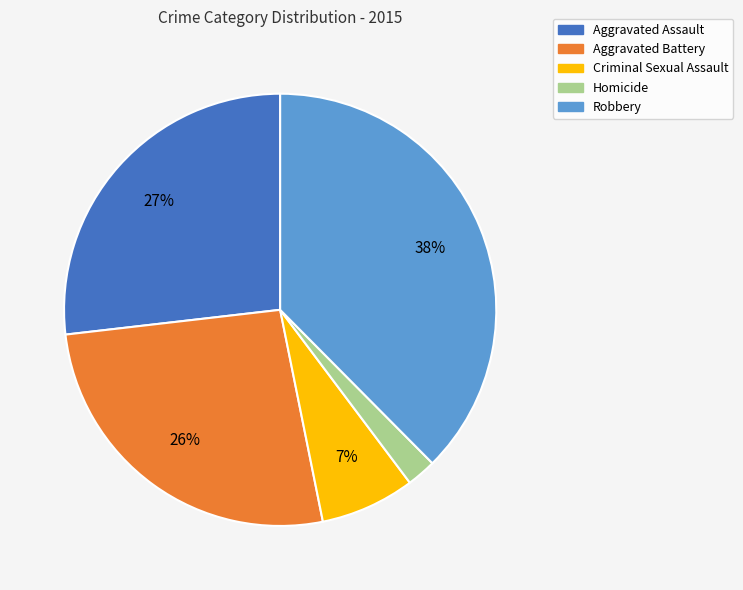

The Aggravated Battery slice represents 26% of the pie. True or false?

True